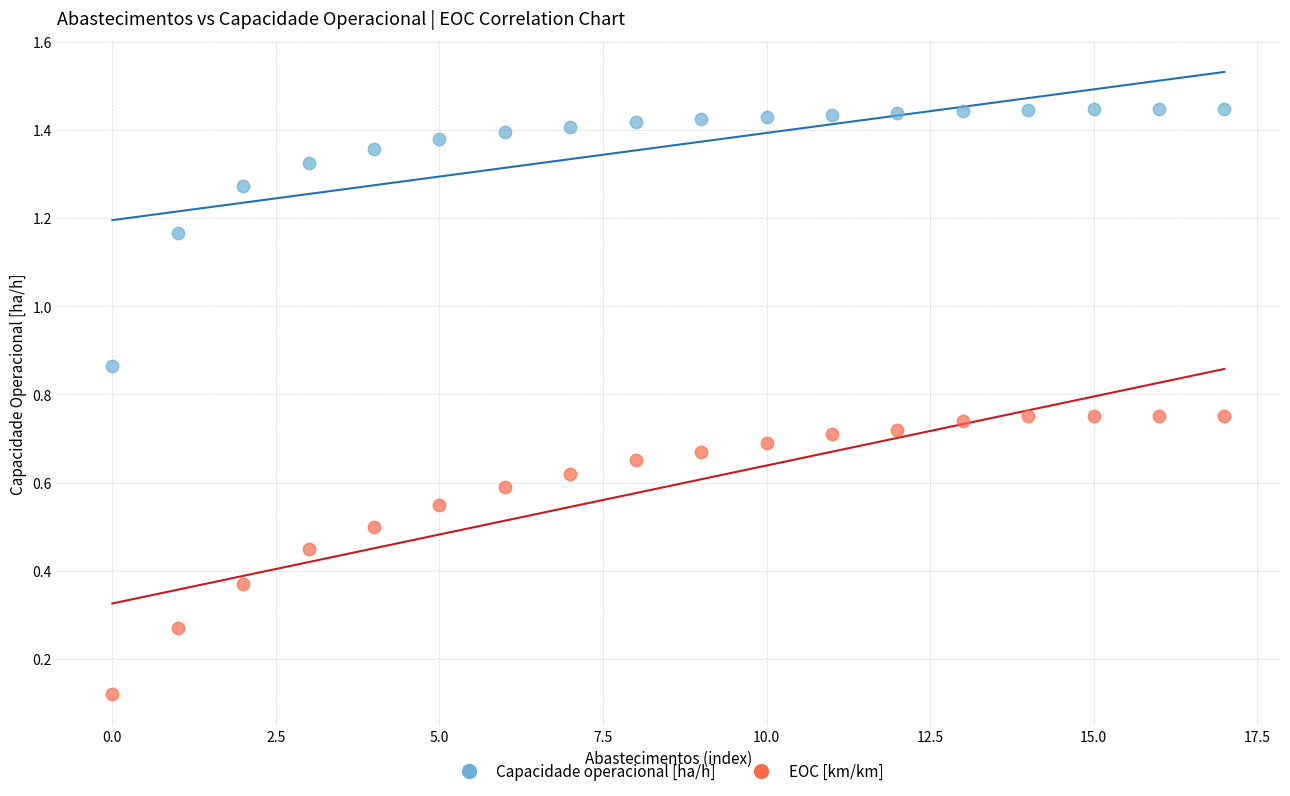

Which series contains the lowest Y value?

EOC [km/km]